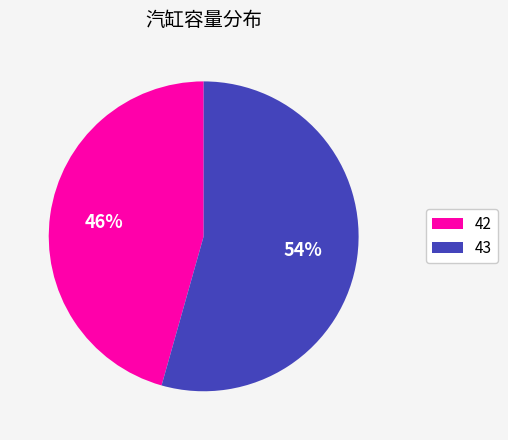

Which slice is the largest?

43